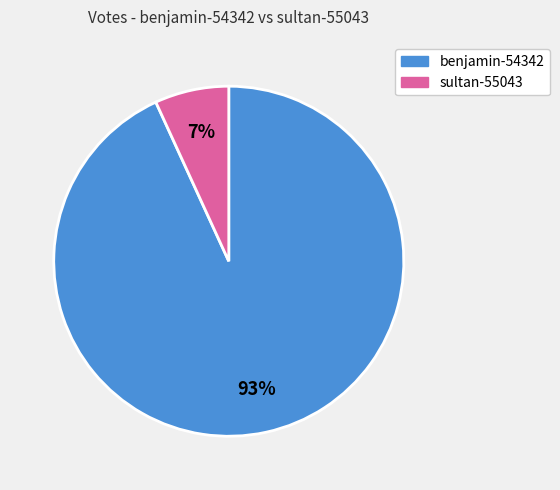

Is the sum of sultan-55043 and benjamin-54342 greater than half?

Yes